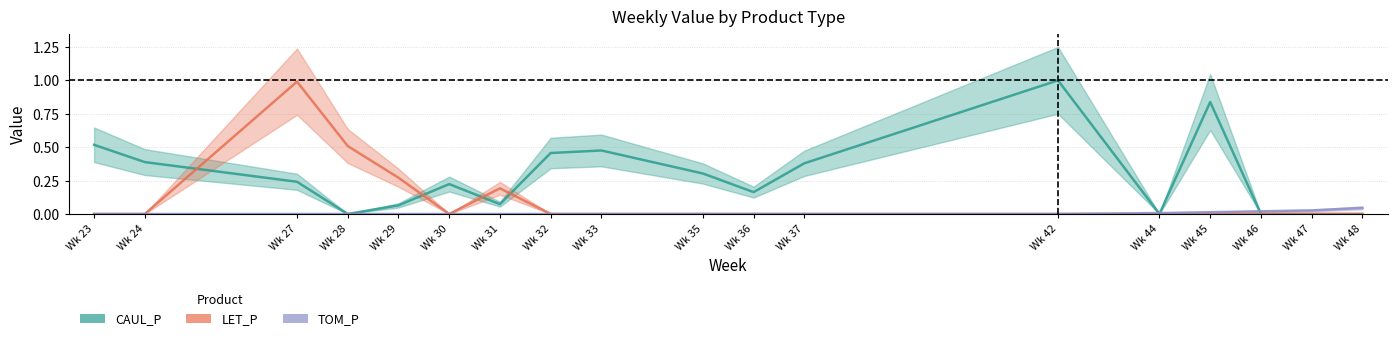

Which series has the largest range (max minus min)?

CAUL_P